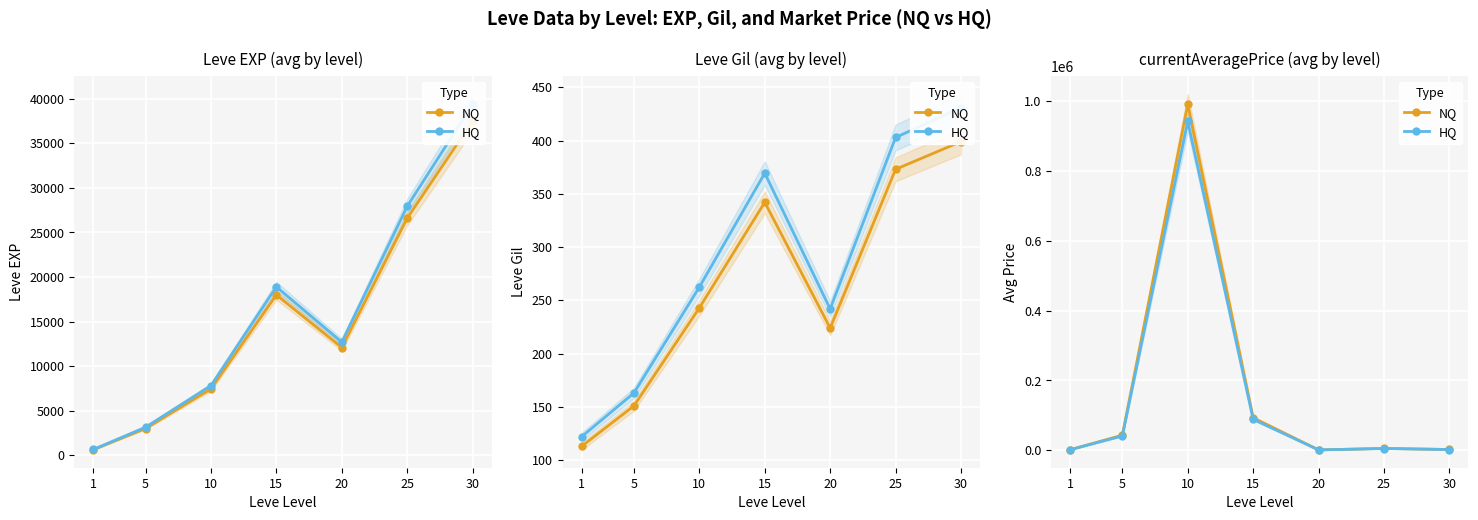

How many distinct data groups are displayed?

2